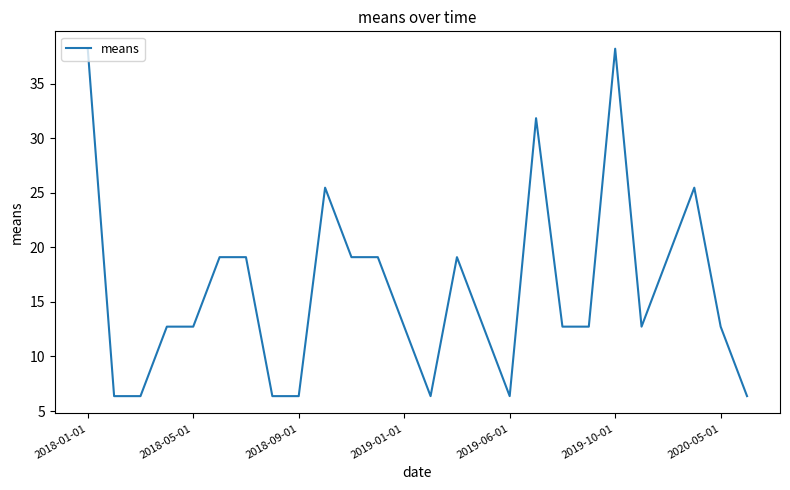

What is the minimum value shown in the chart?

6.4